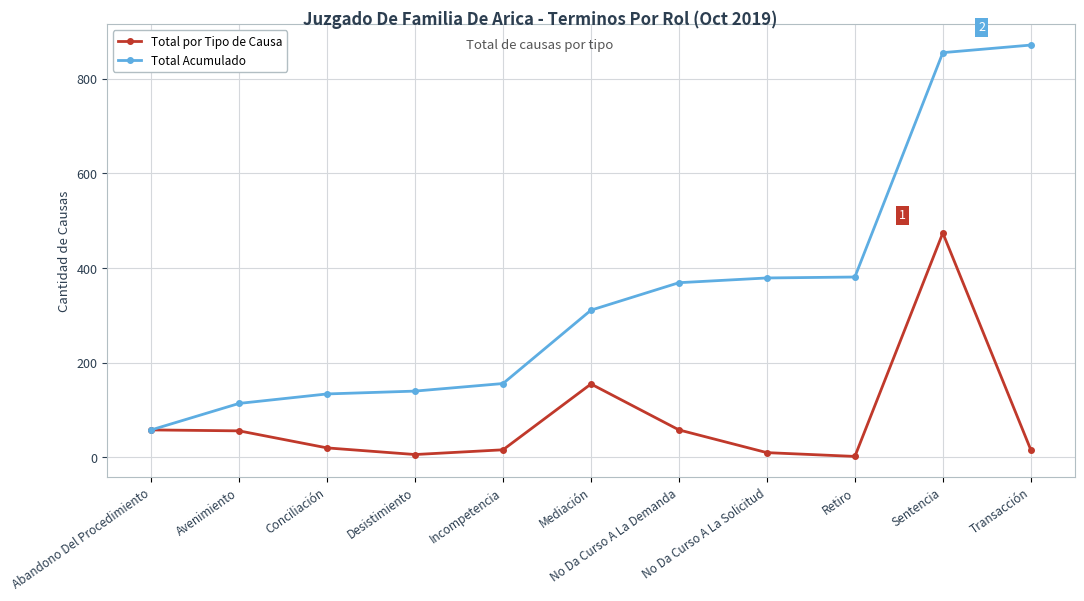

What is the maximum value for Total por Tipo de Causa?

474